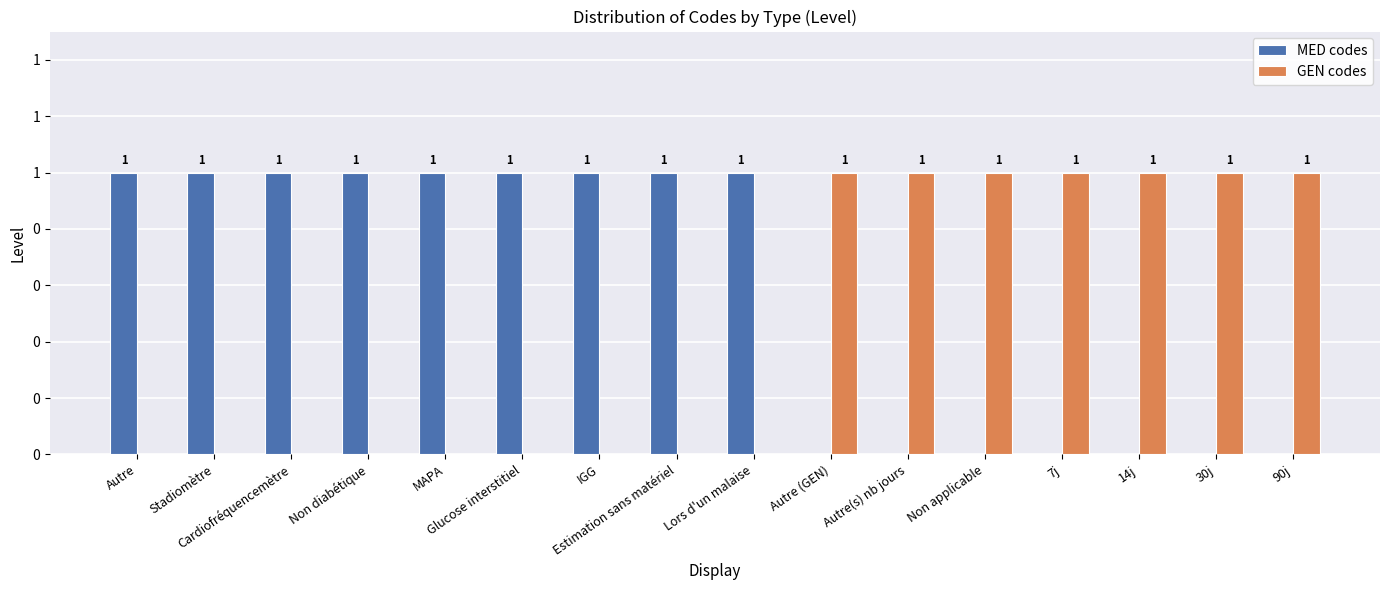

Are the bars grouped side by side (vs. stacked)?

Yes